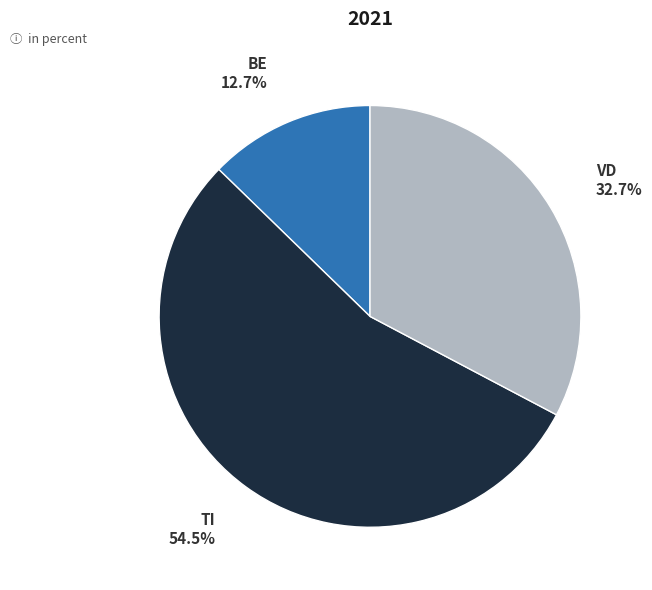

Which slice is the smallest?

BE